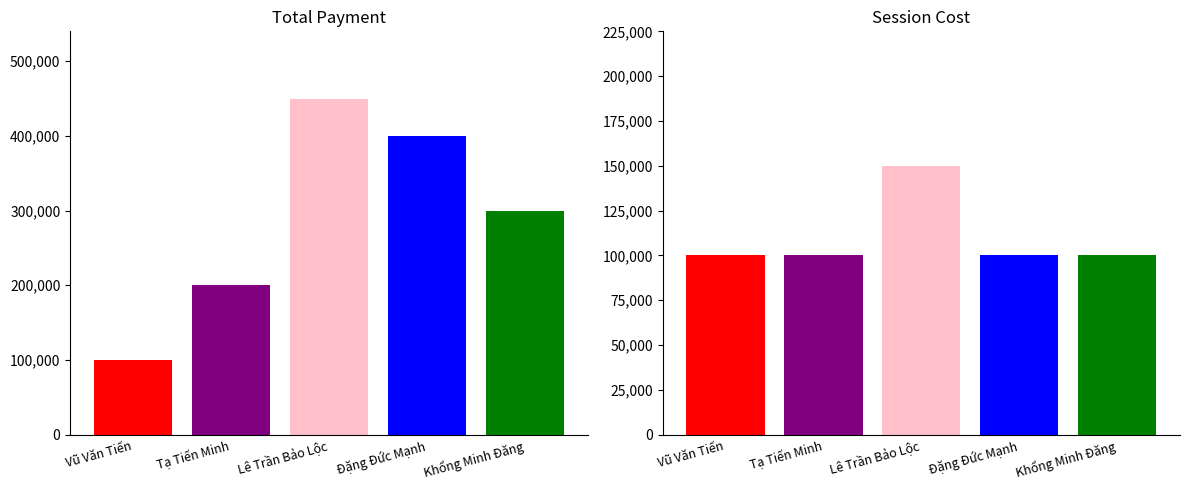

Rank the categories by total value from highest to lowest.

Lê Trần Bảo Lộc, Đặng Đức Mạnh, Khổng Minh Đăng, Tạ Tiến Minh, Vũ Văn Tiến